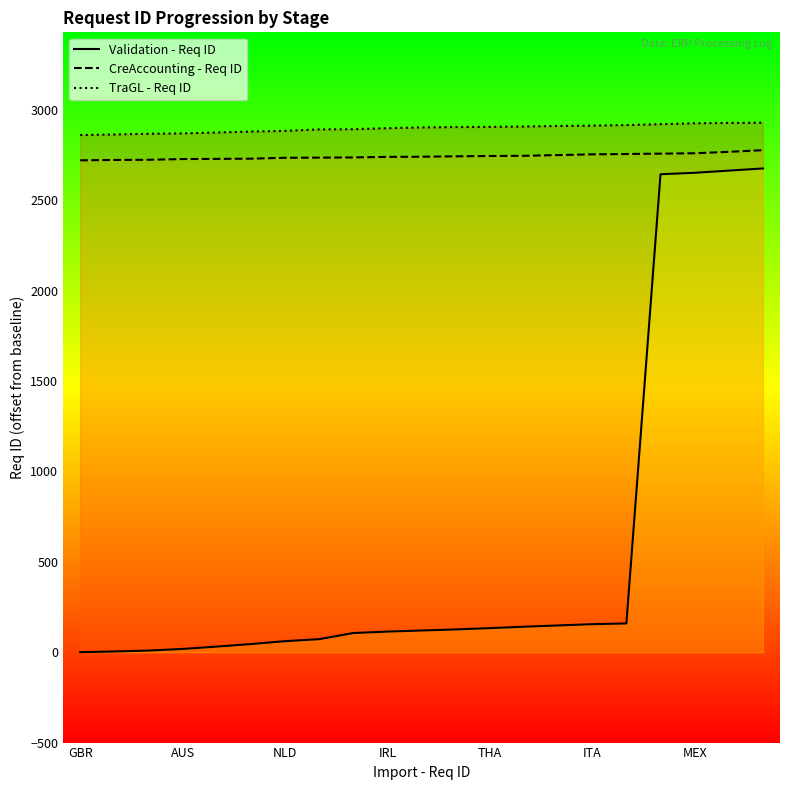

How many series are shown in this chart?

3